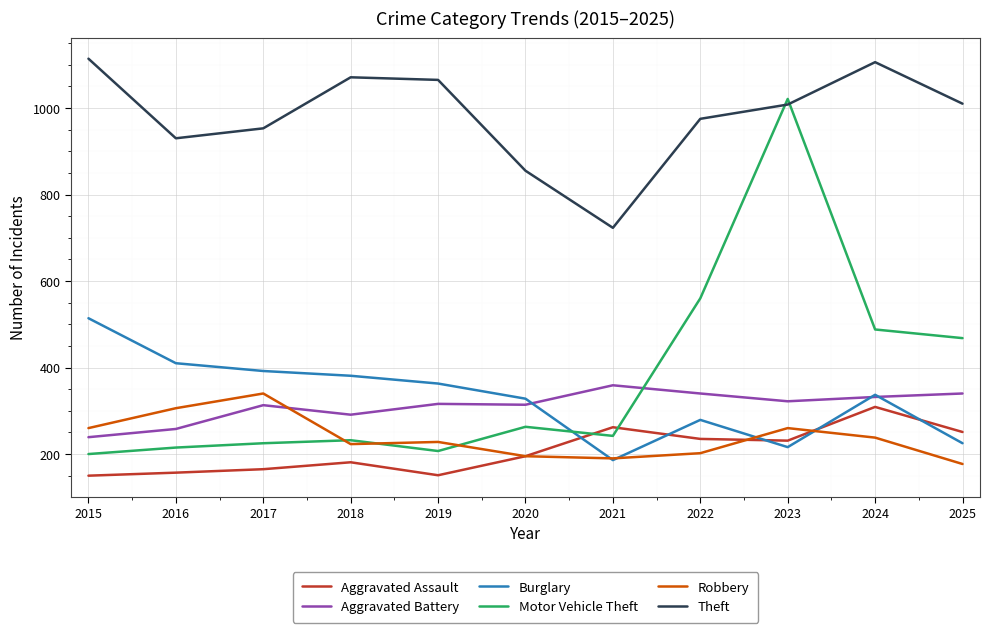

True or false: Theft and Burglary cross at least once.

False